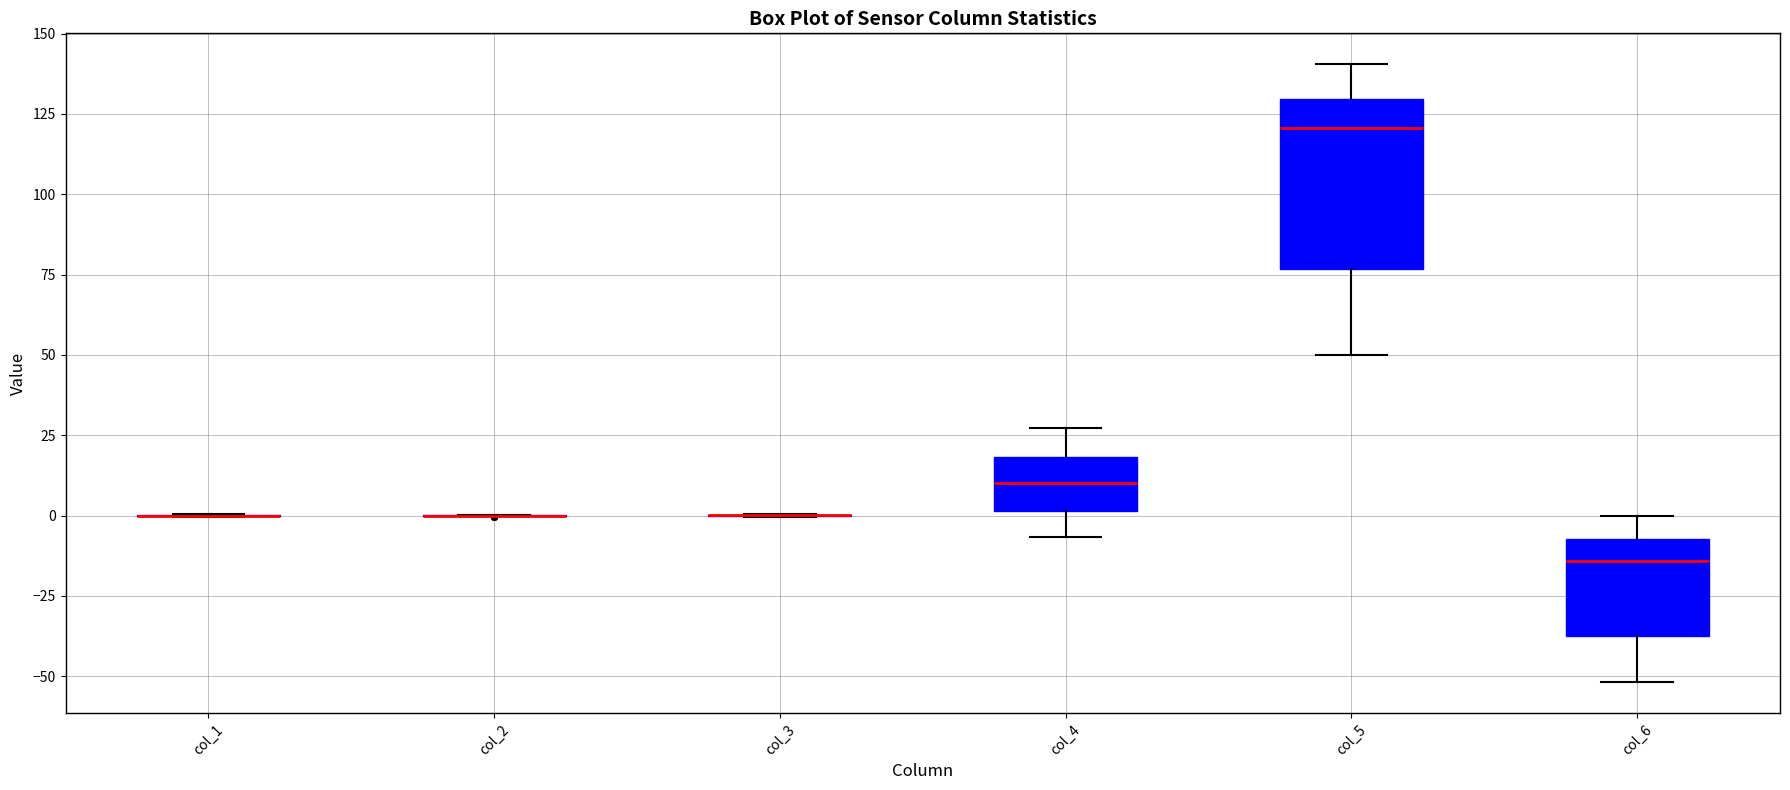

Which box is the tallest, from its lower edge to its upper edge?

col_5